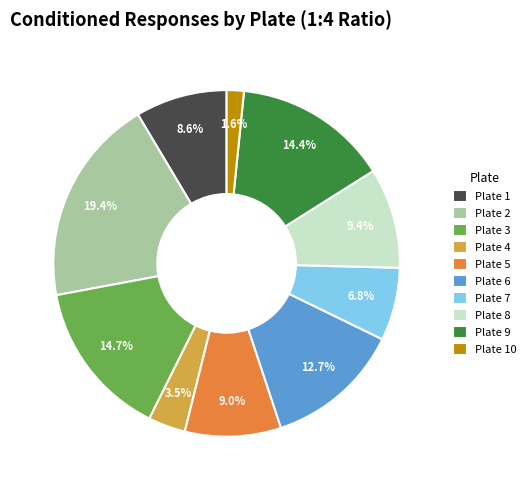

To the nearest percent, what portion does Plate 8 represent?

9%